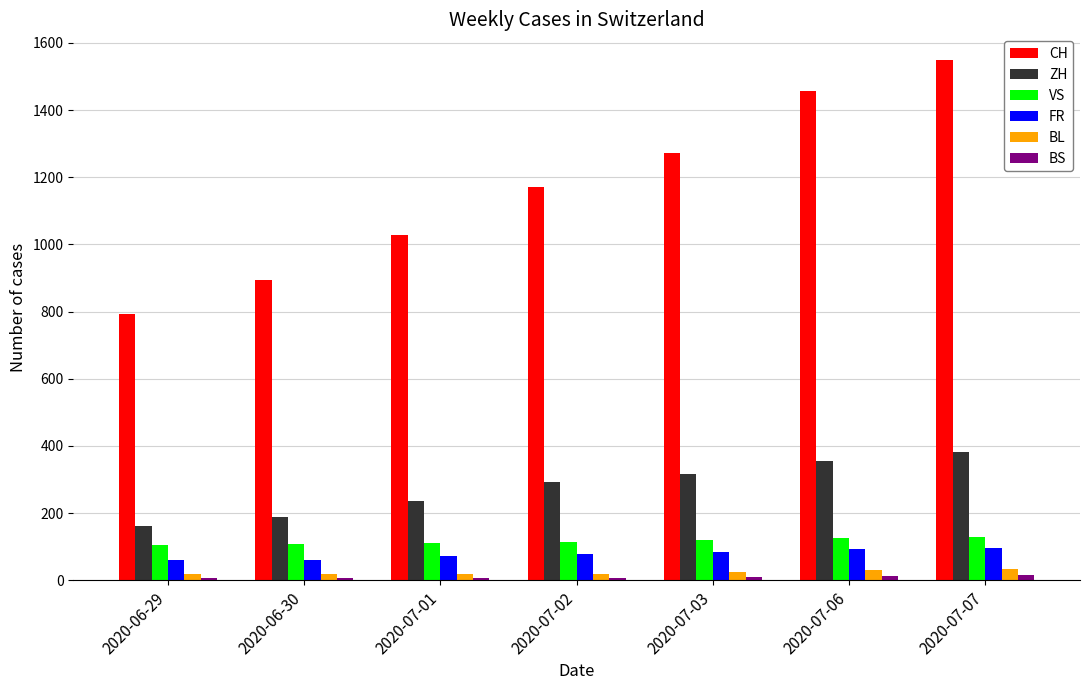

What value does the CH series have at 2020-07-02, to the nearest 50?

1150